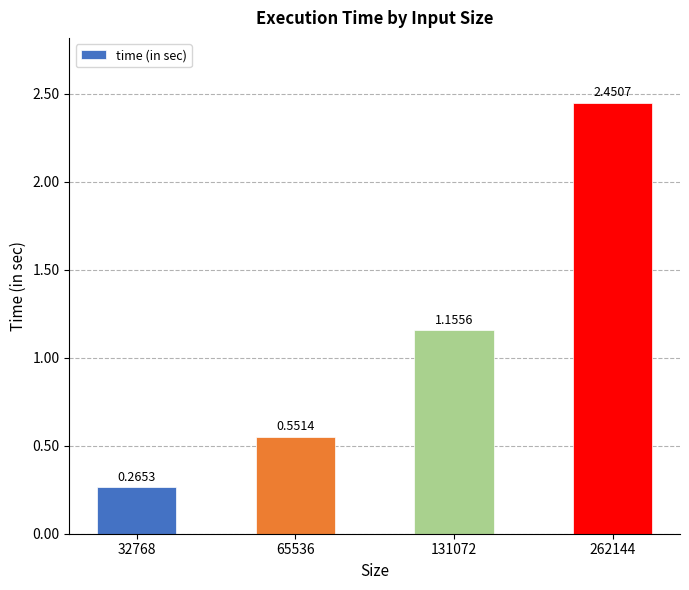

Rank the categories by value from lowest to highest.

32768, 65536, 131072, 262144